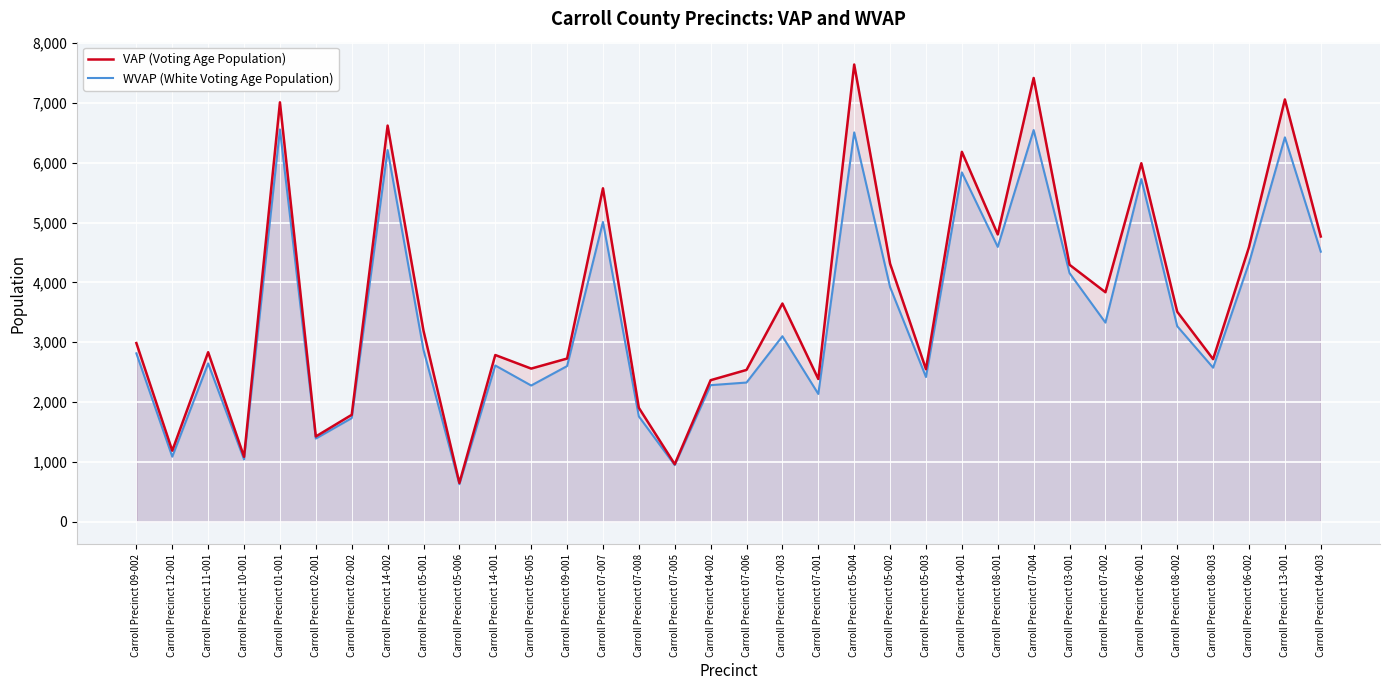

Rank the series at Carroll Precinct 05-001 from highest to lowest value.

VAP (Voting Age Population), WVAP (White Voting Age Population)